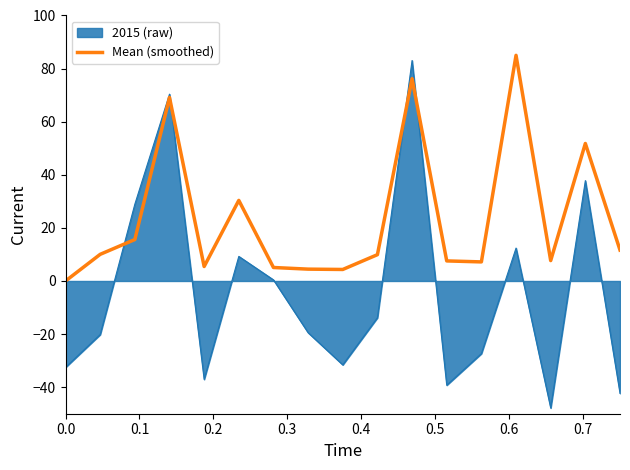

List the series in order of their overall mean, lowest first.

2015 (raw), Mean (smoothed)